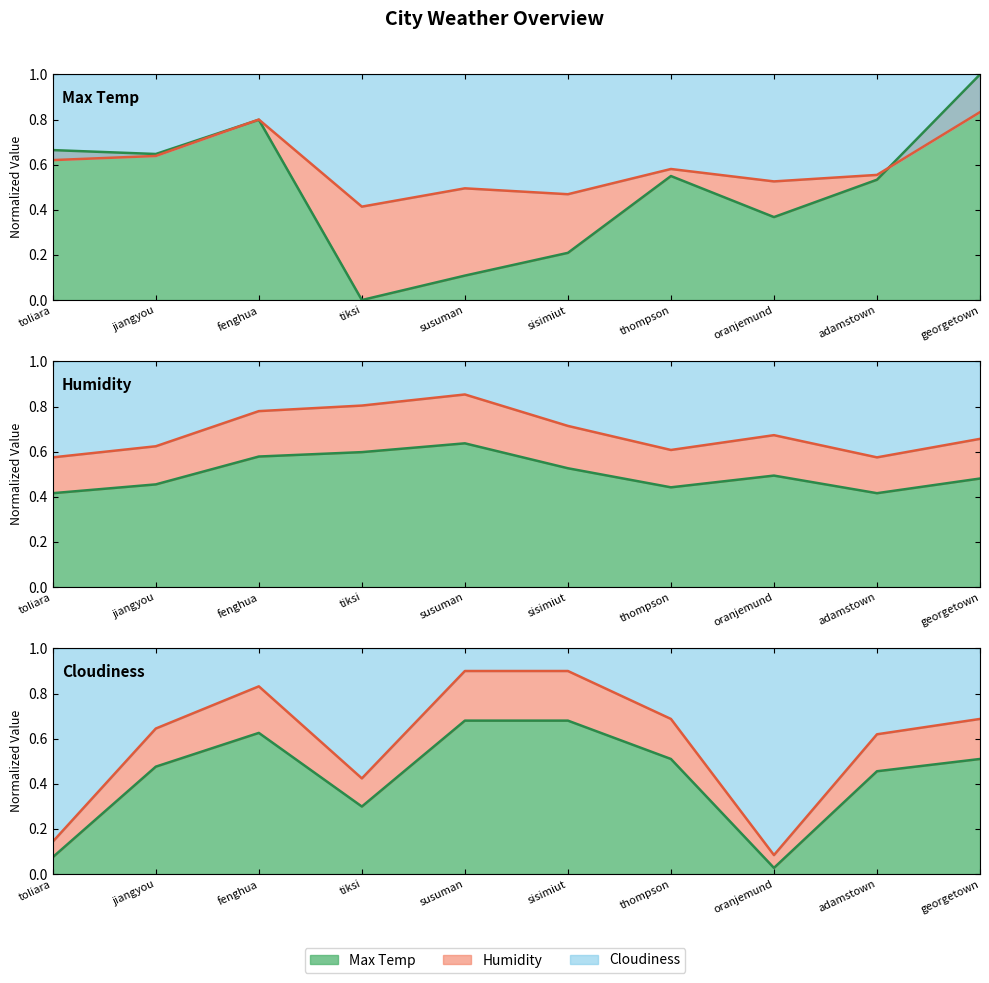

Reading left to right, extract all data points from this chart.

Layer 1 line: 0.1	0.5	0.6	0.3	0.7	0.7	0.5	0.0	0.5	0.5
Layer 2 line: 0.1	0.6	0.8	0.4	0.9	0.9	0.7	0.1	0.6	0.7